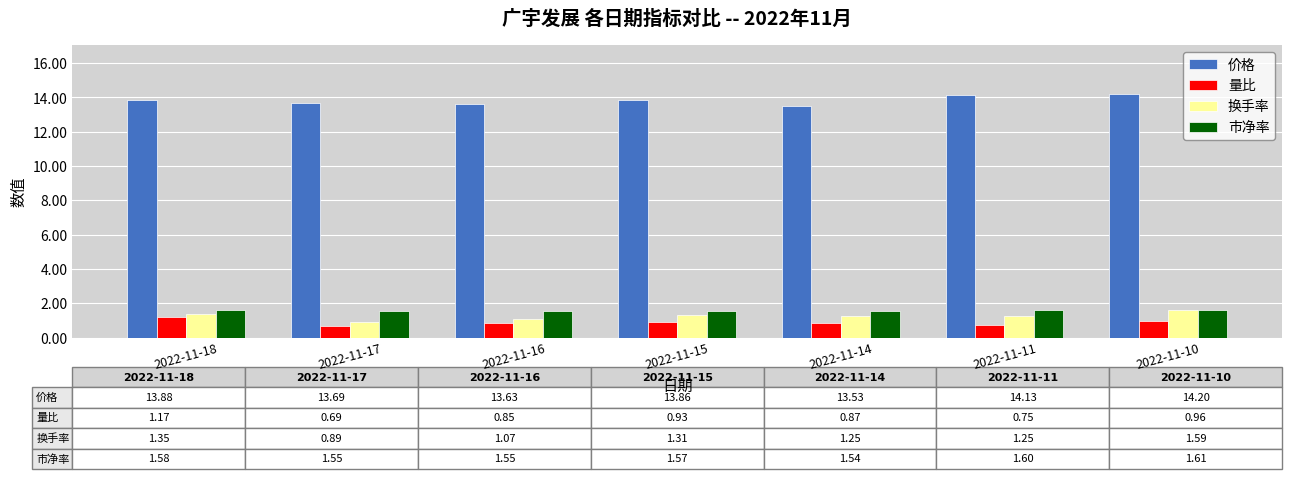

What is the greatest value displayed?

14.2